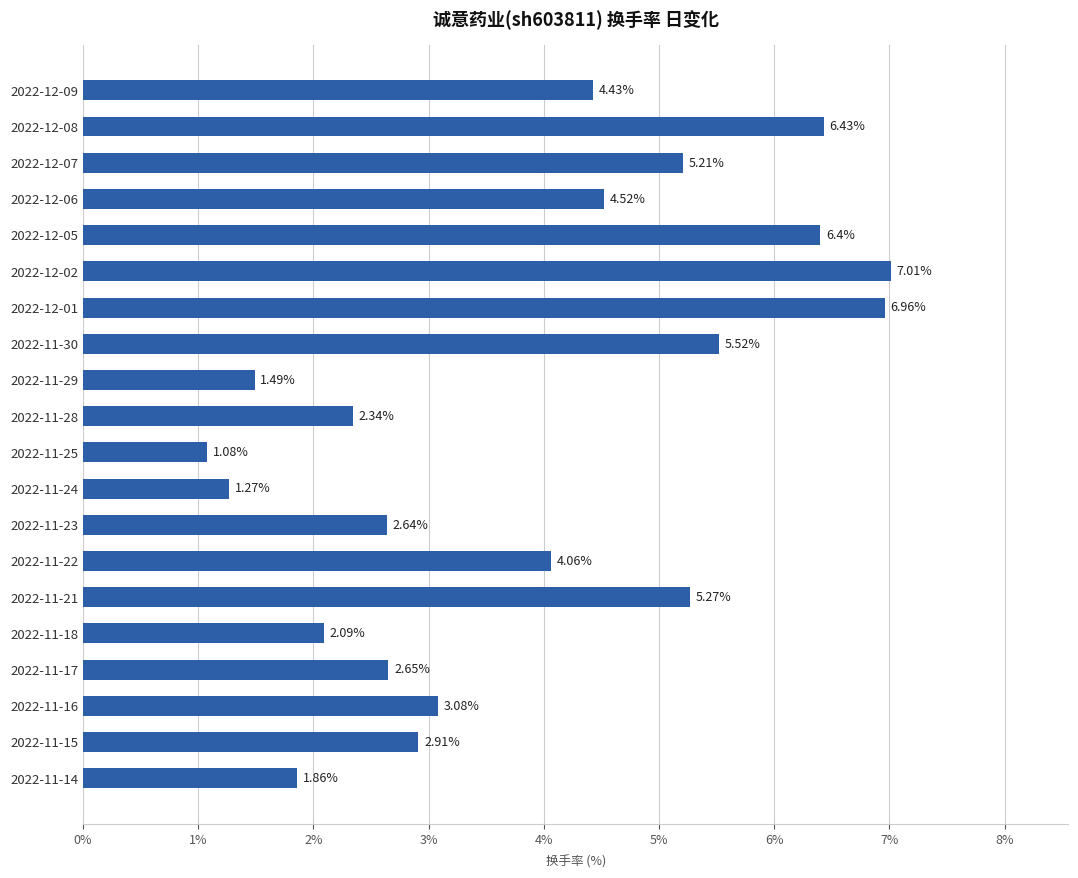

Approximately how many times larger is the value at 2022-12-08 compared to 2022-11-15?

2.2